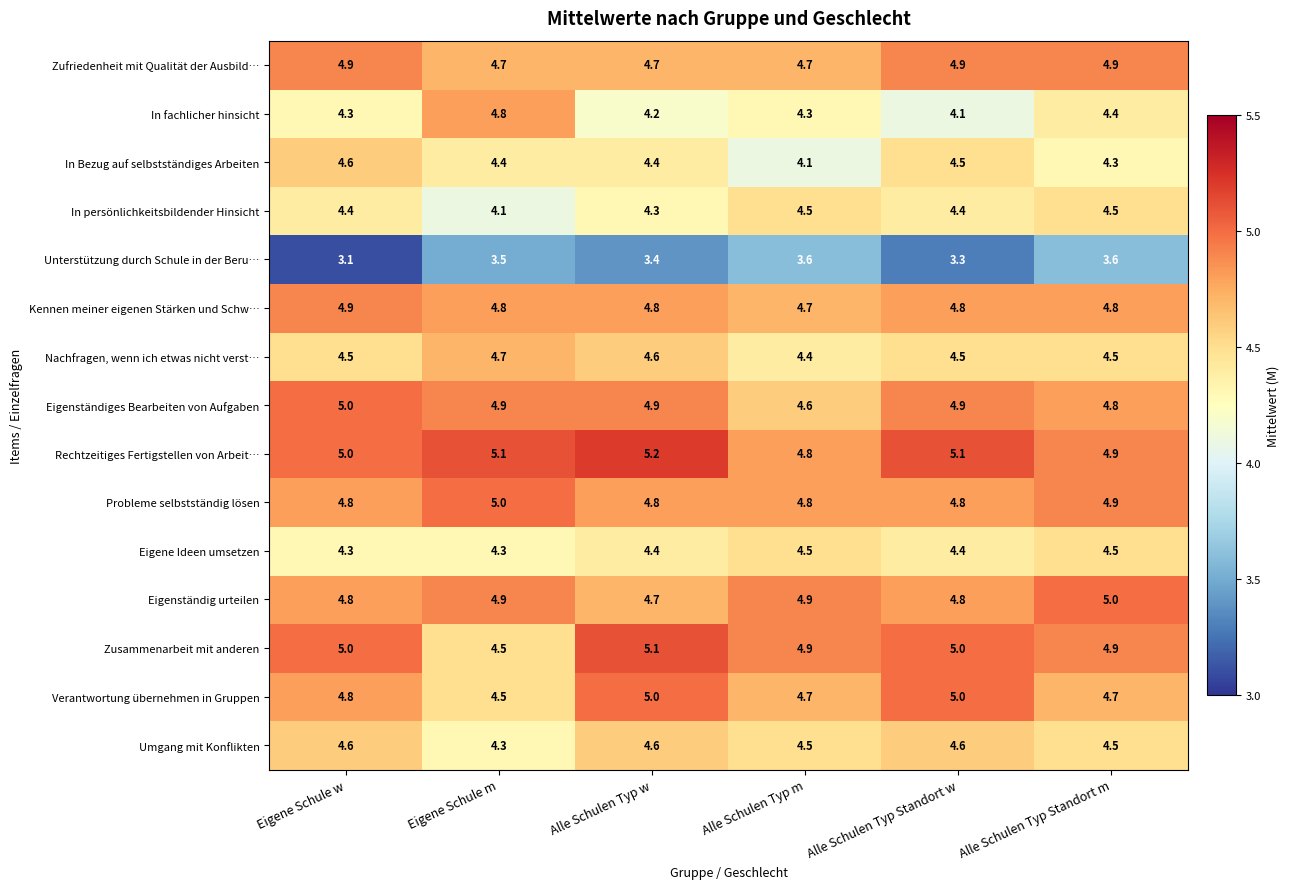

How many data points does each series have?

6